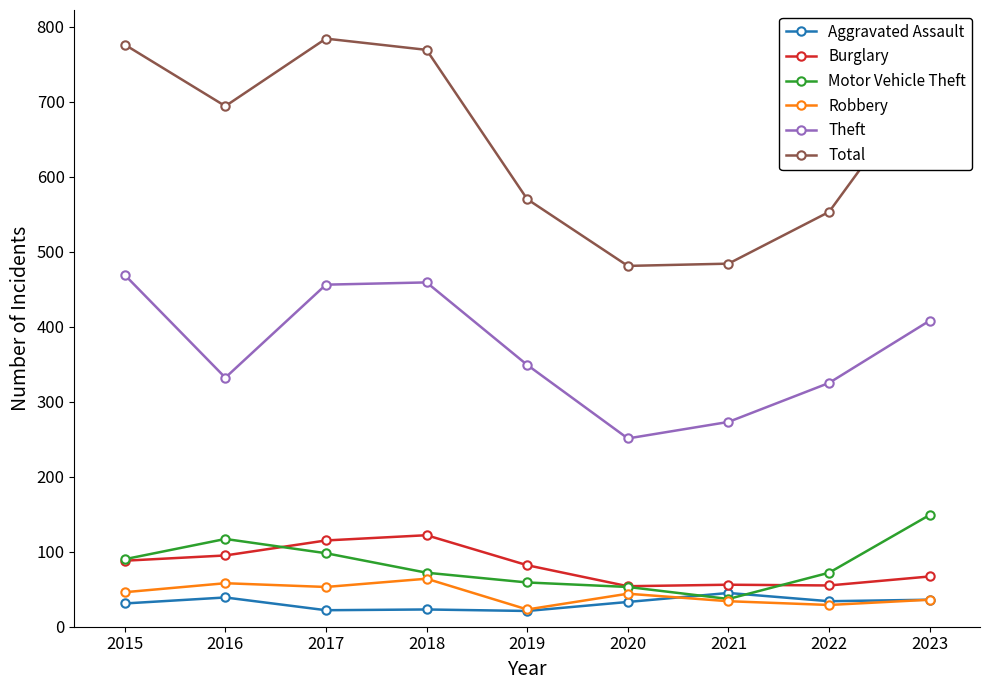

How many data points does each series have?

9